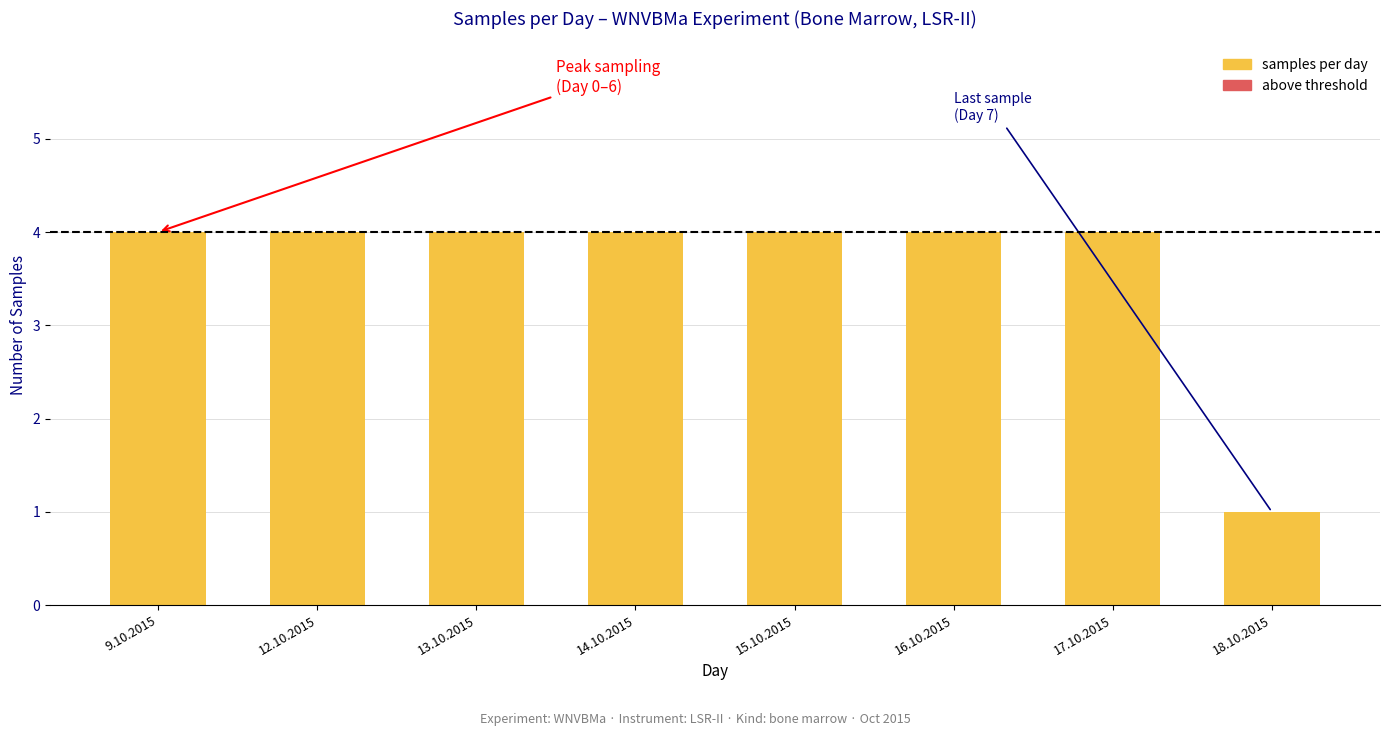

Are the bars horizontal?

No